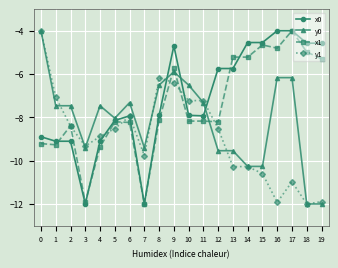

The value of x1 at 3 is -2.8. True or false?

False